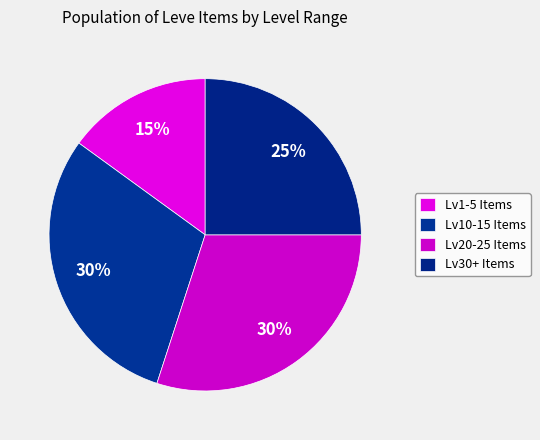

How many segments does this pie chart have?

4